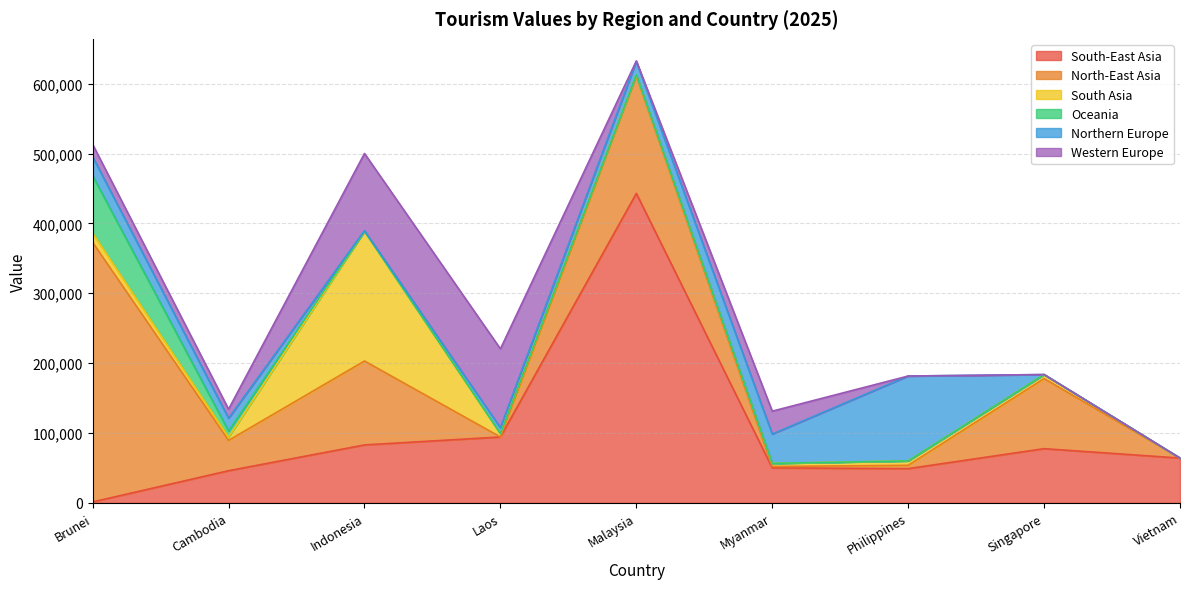

The North-East Asia series shows 45055 at Malaysia. True or false?

False